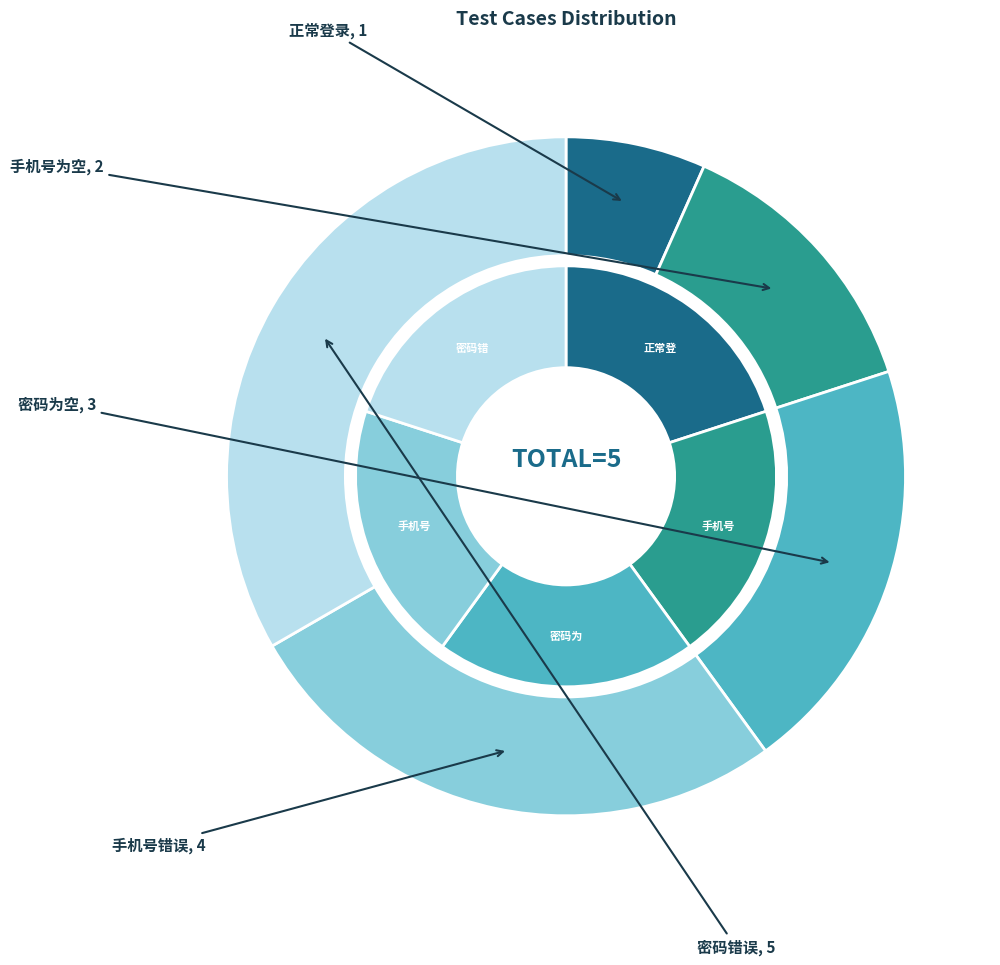

What portion of the pie excludes 手机号错误?

73.3%